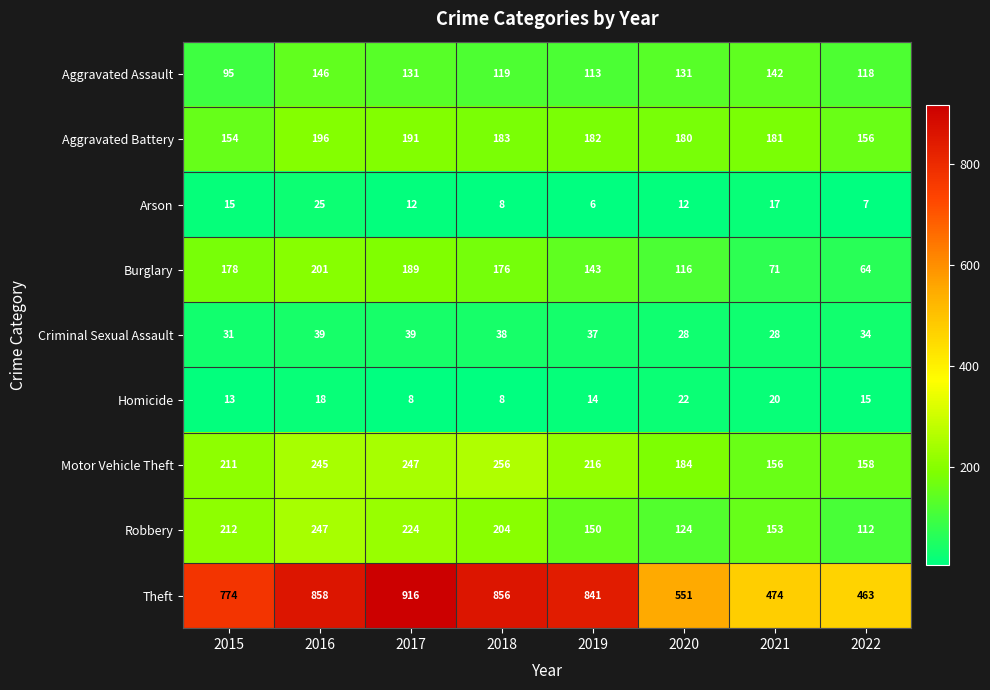

Is it true that Burglary equals 95 at 2022?

False